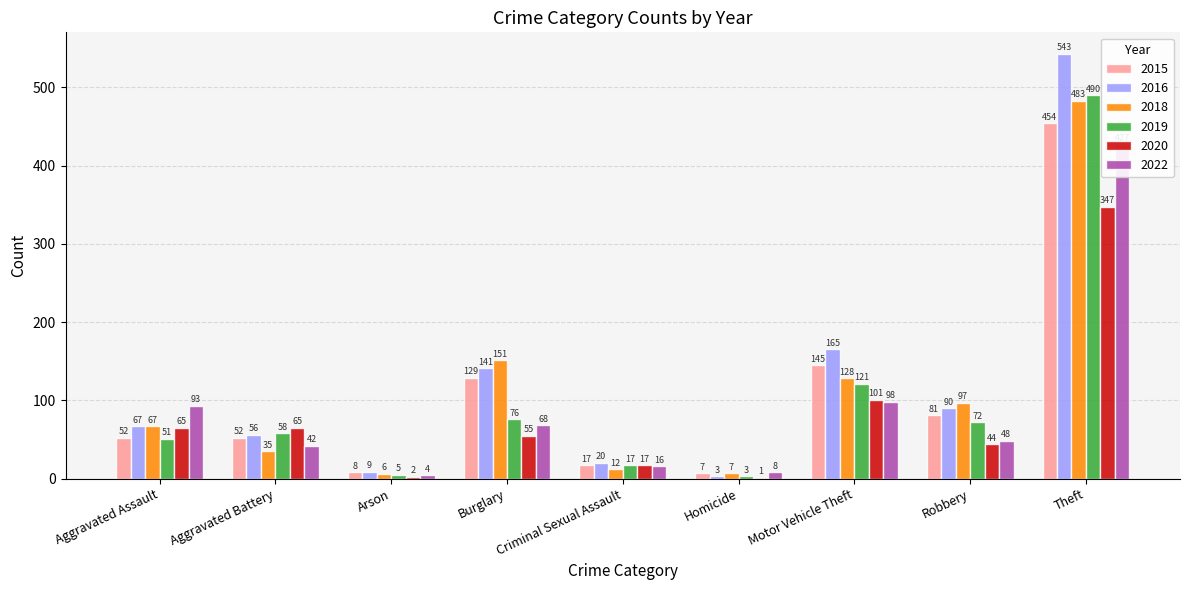

Which category has the highest value in the 2016 series?

Theft